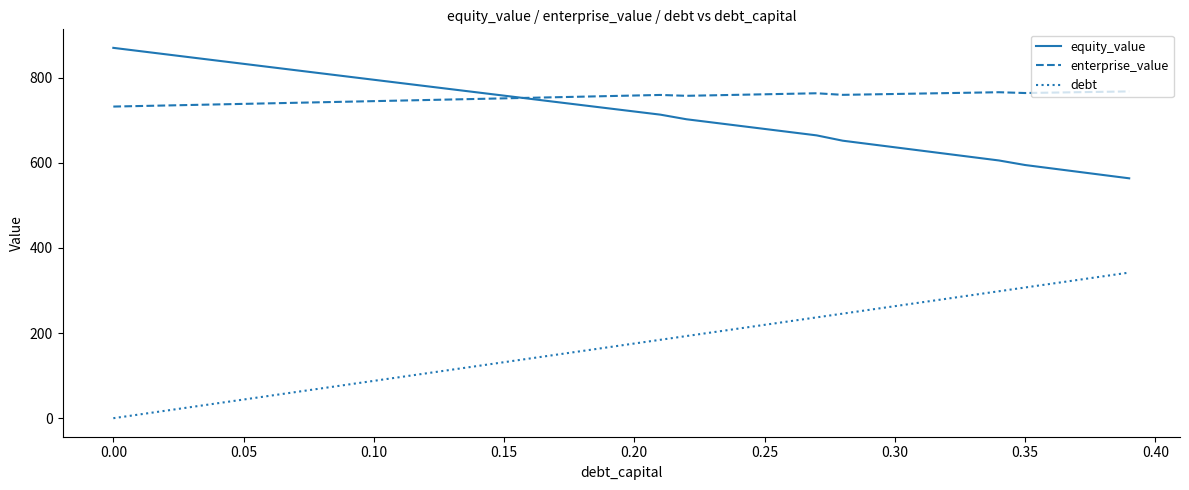

True or false: debt and enterprise_value cross at least once.

False